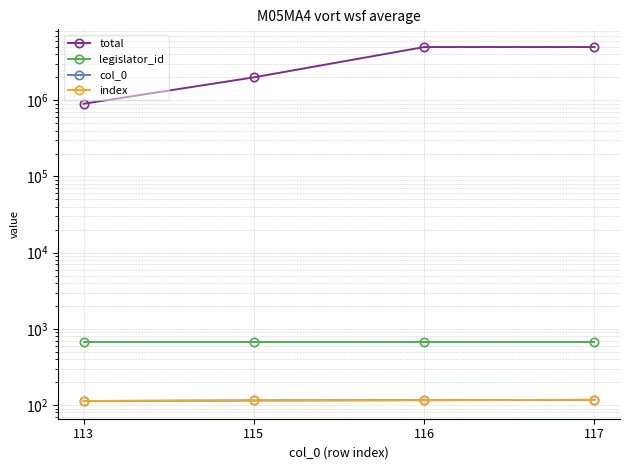

What are all the series names shown in the legend?

total, legislator_id, col_0, index